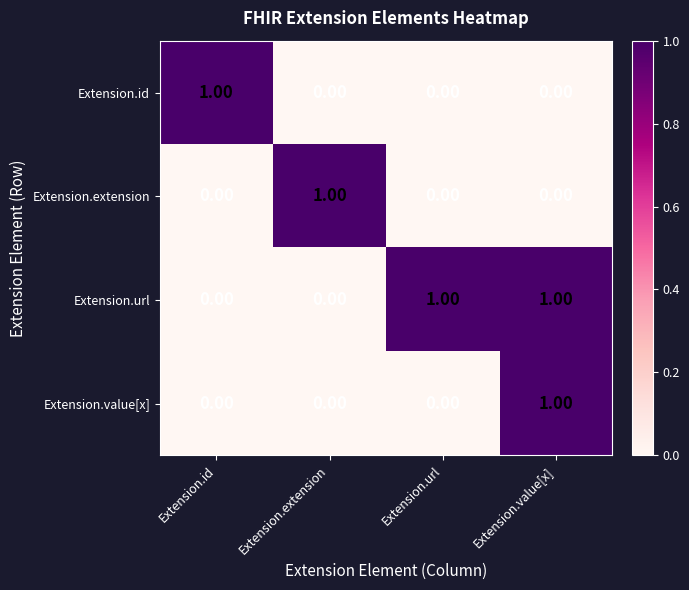

Which series has the largest total across all categories?

Extension.url